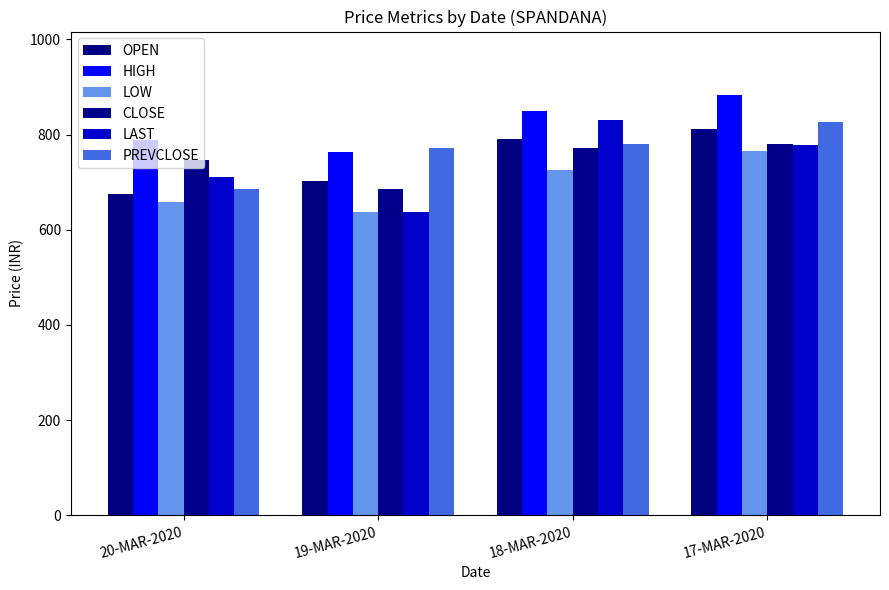

How many values in the OPEN series exceed 789?

2